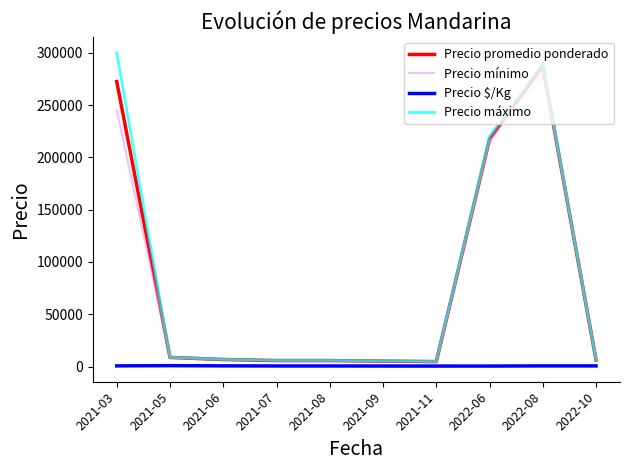

What is the lowest value of the Precio máximo series?

5000